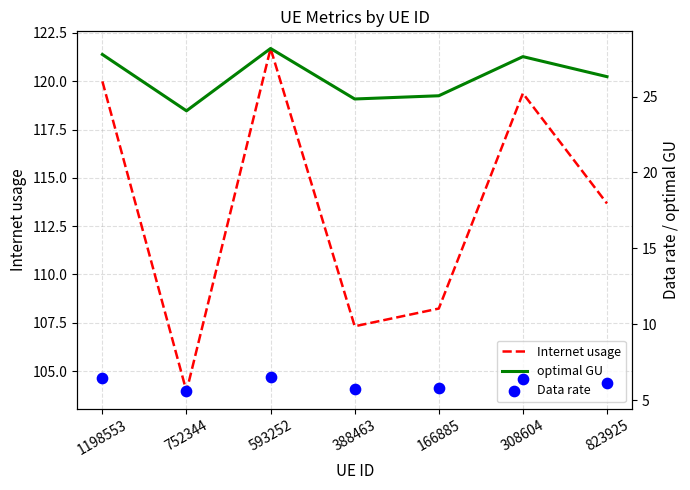

Which series reaches the minimum Y coordinate?

Data rate